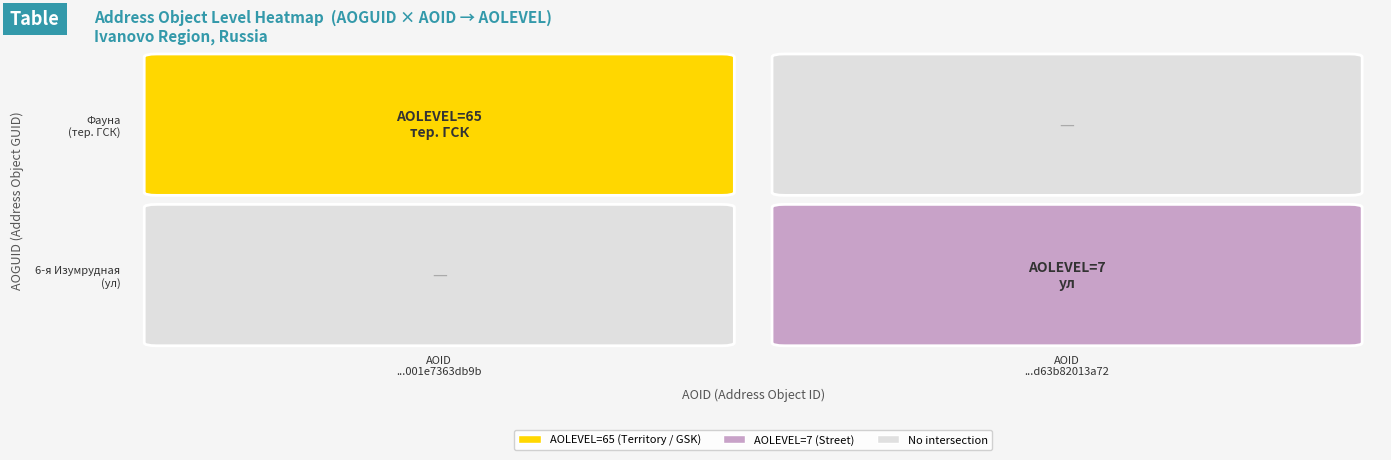

Is the value of 82dcb1a7-963c-4e9b-b2b3-d63b82013a72 at 1 greater than the value of 5fe05acb-0f9c-4687-8d30-001e7363db9b at 1?

No